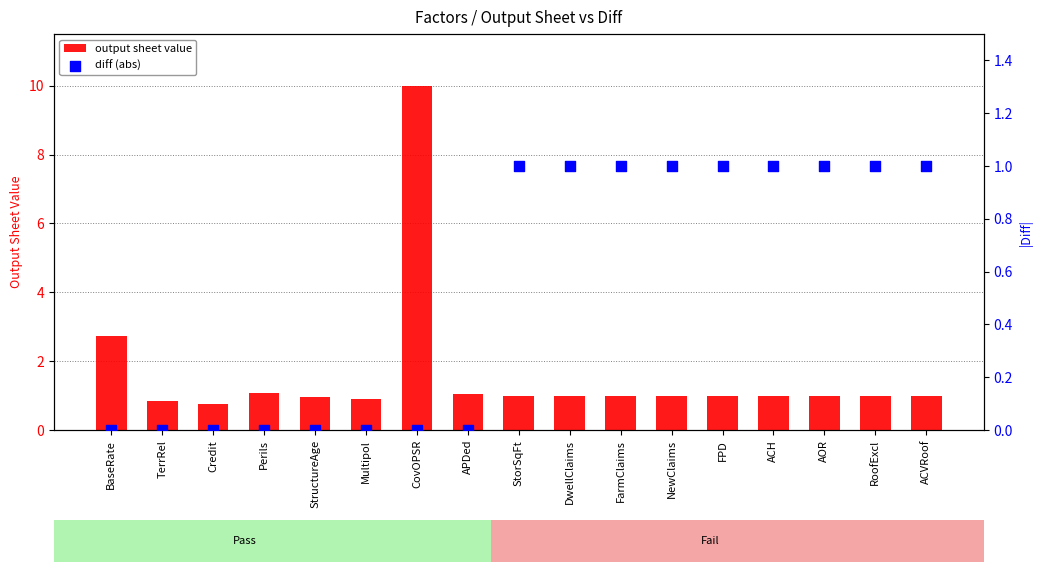

Which series reaches the maximum Y coordinate?

output sheet value